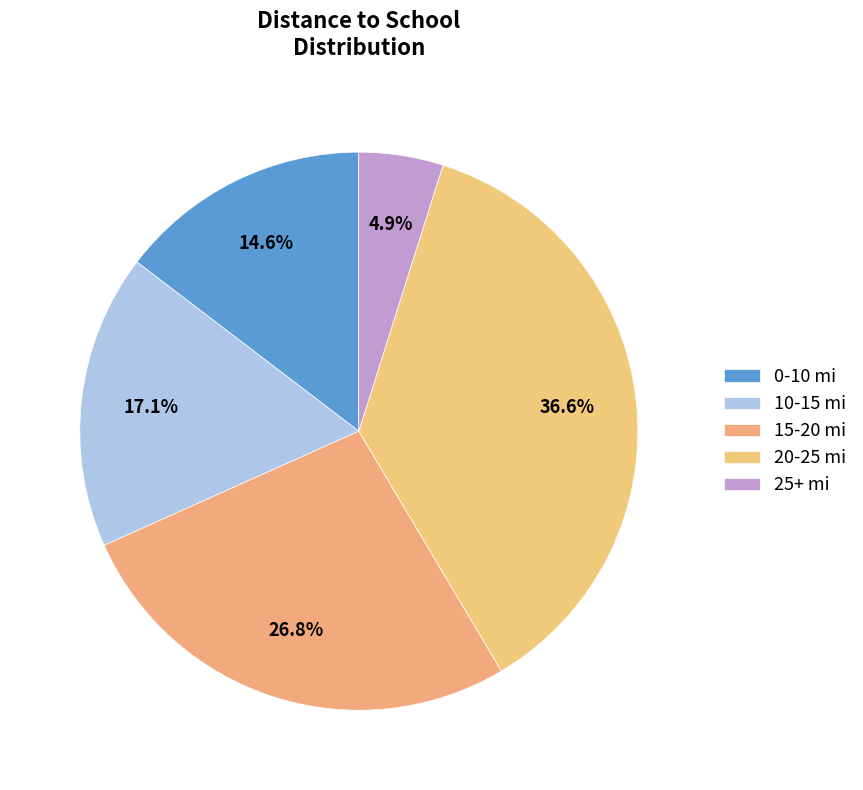

Which slice is the smallest?

25+ mi